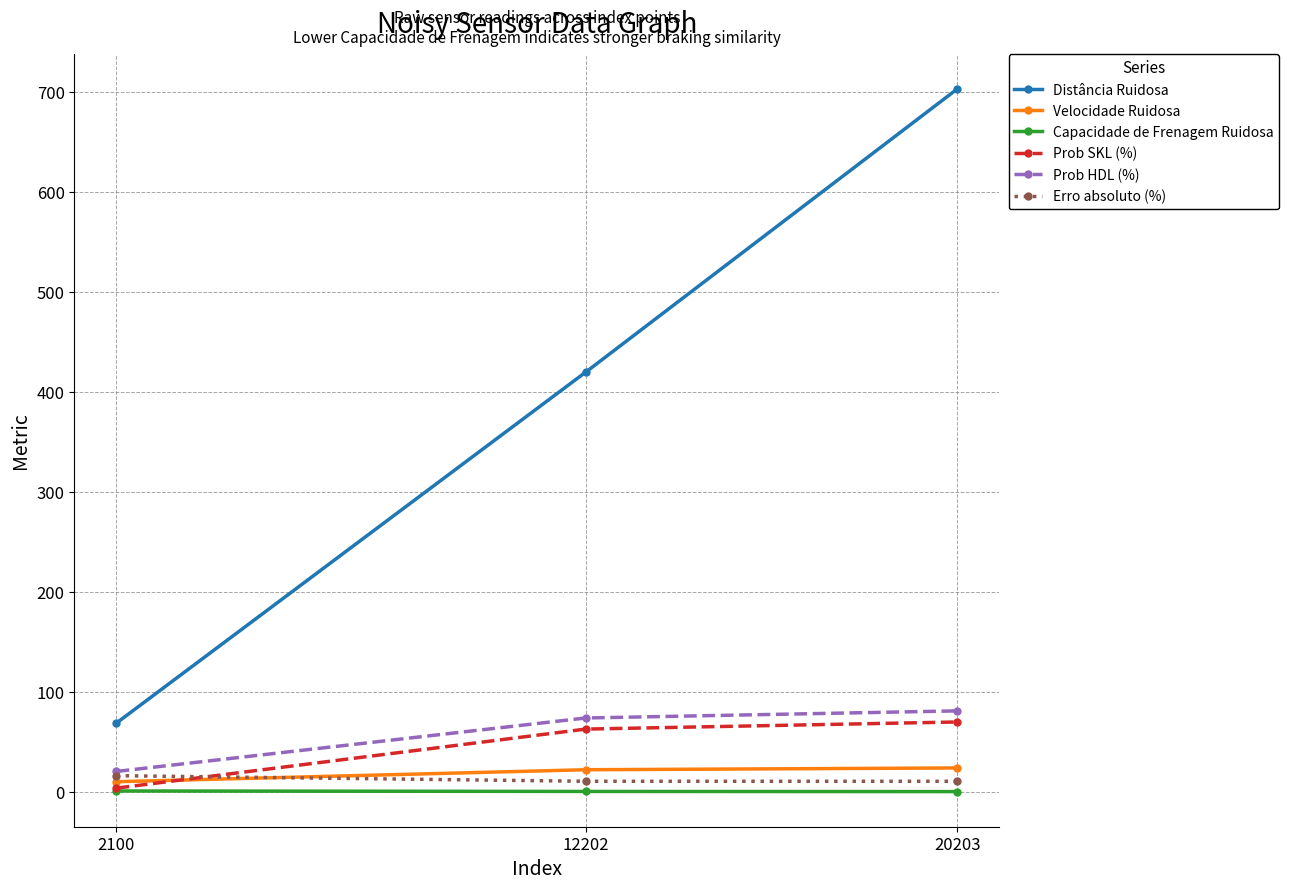

Rank the series at 12202 from highest to lowest value.

Distância Ruidosa, Prob HDL (%), Prob SKL (%), Velocidade Ruidosa, Erro absoluto (%), Capacidade de Frenagem Ruidosa